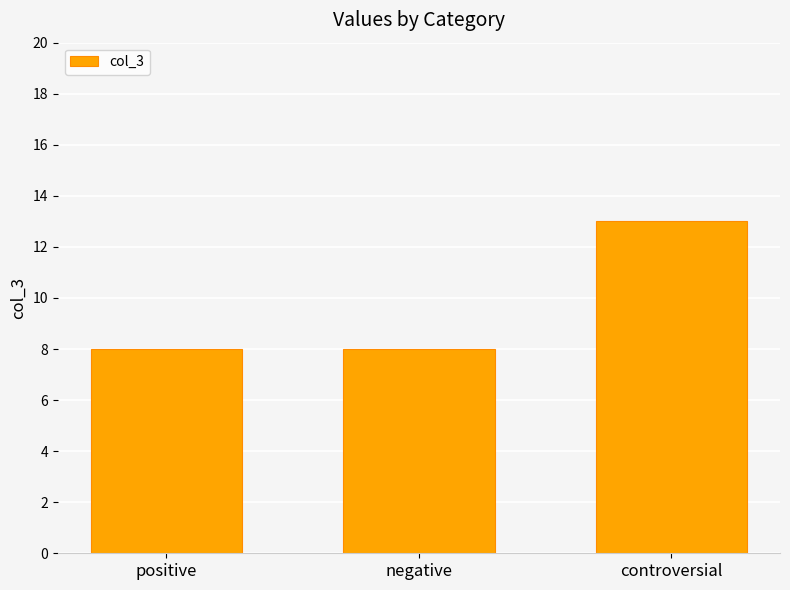

Read the value at negative.

8